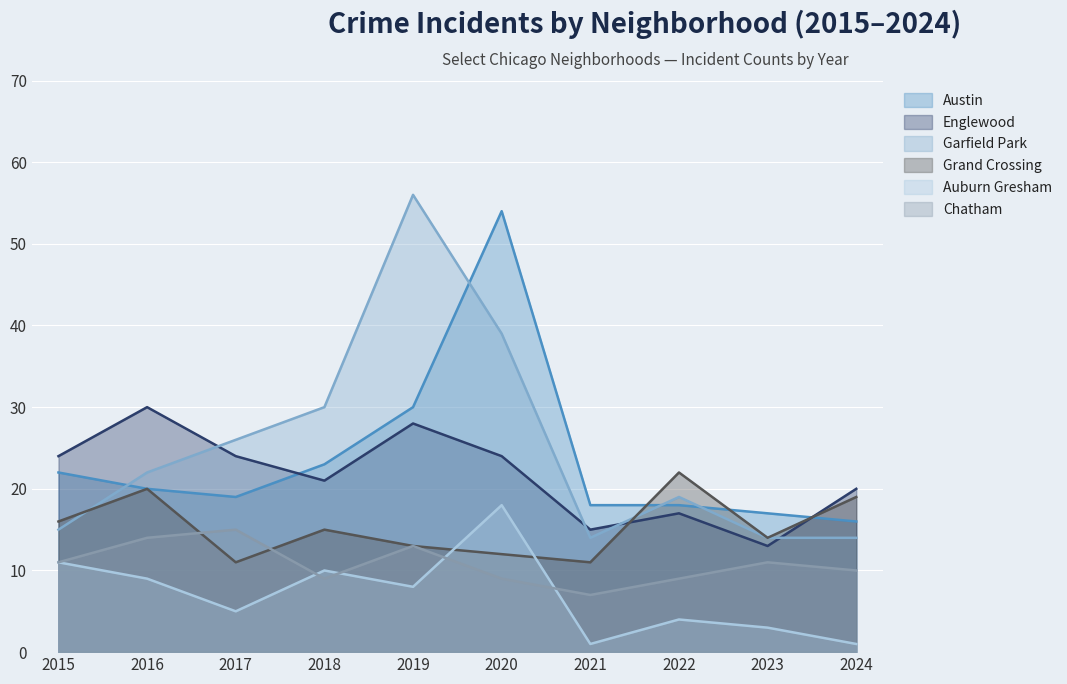

Which category has the highest value across all series?

2019